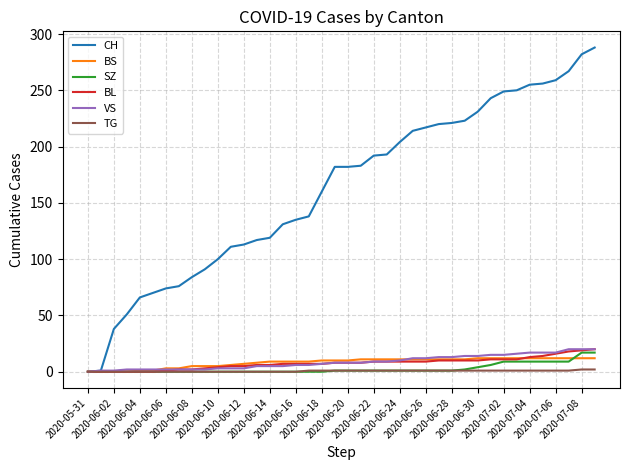

What is the sum of all SZ values?

110